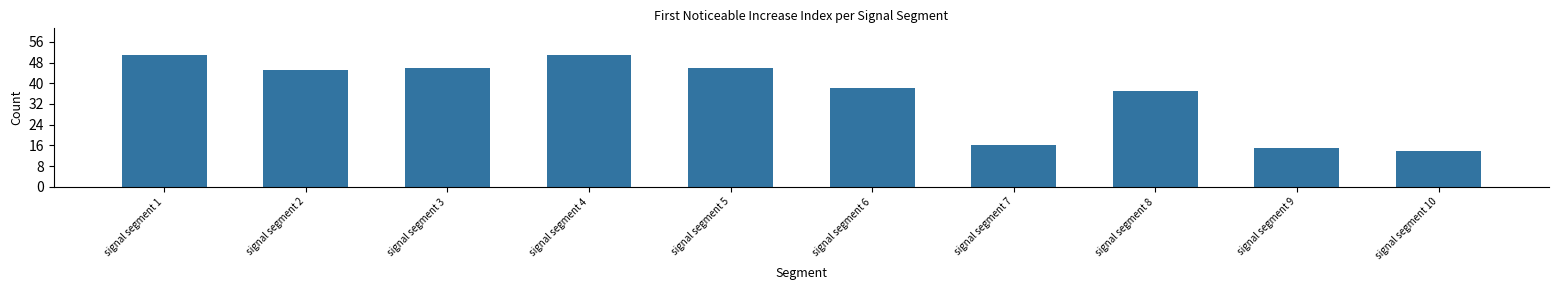

True or false: the data shows 51 at signal segment 4.

True